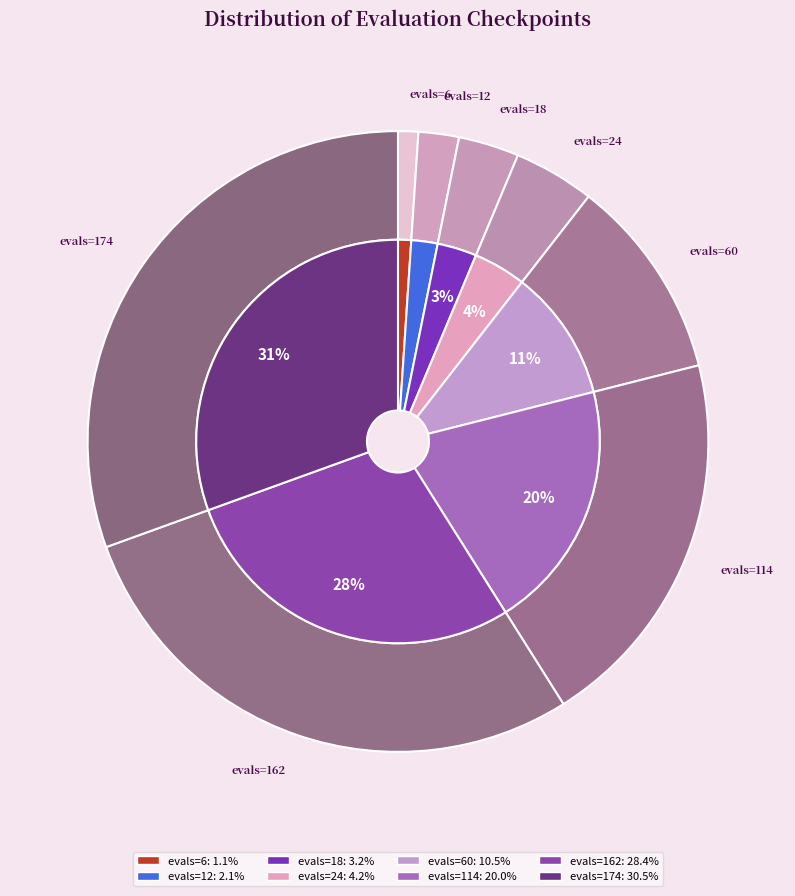

The evals=114 slice represents 20% of the pie. True or false?

True